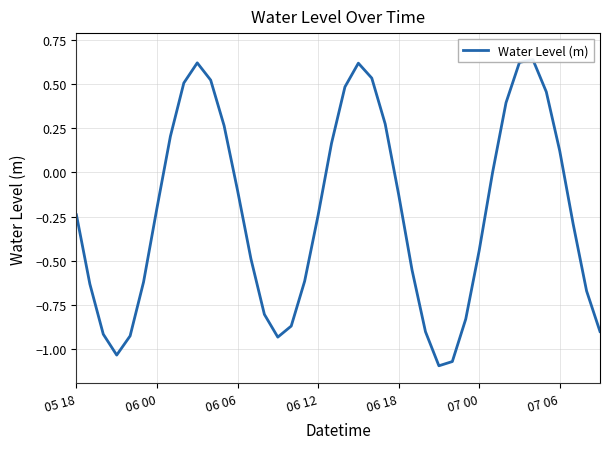

How many lines are shown in the chart?

1